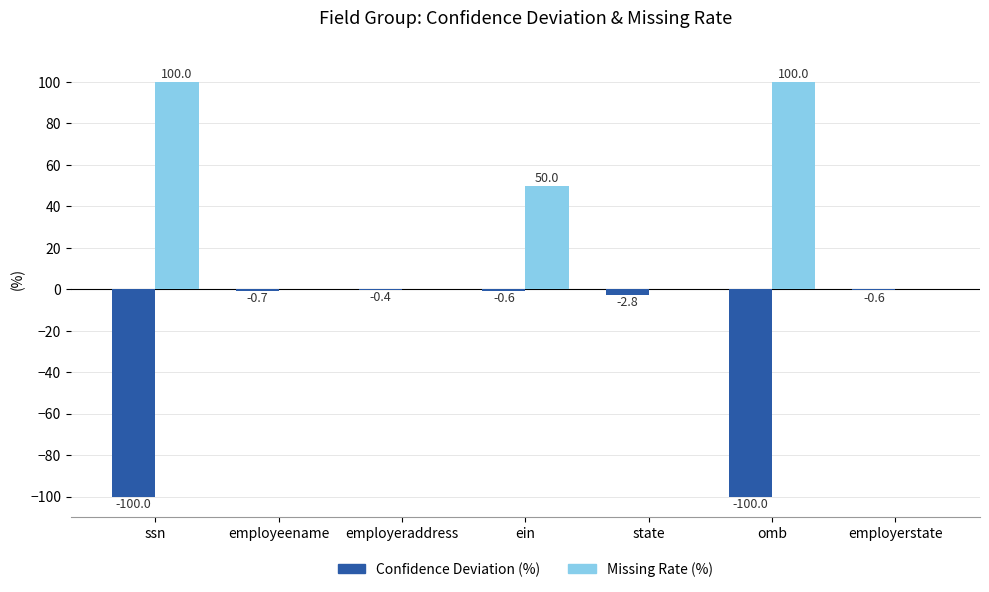

Count the number of data series in this chart.

2